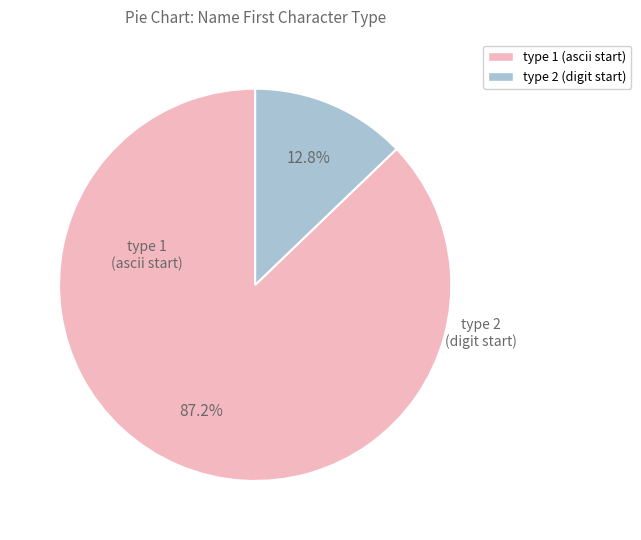

Does any single category account for the majority?

Yes